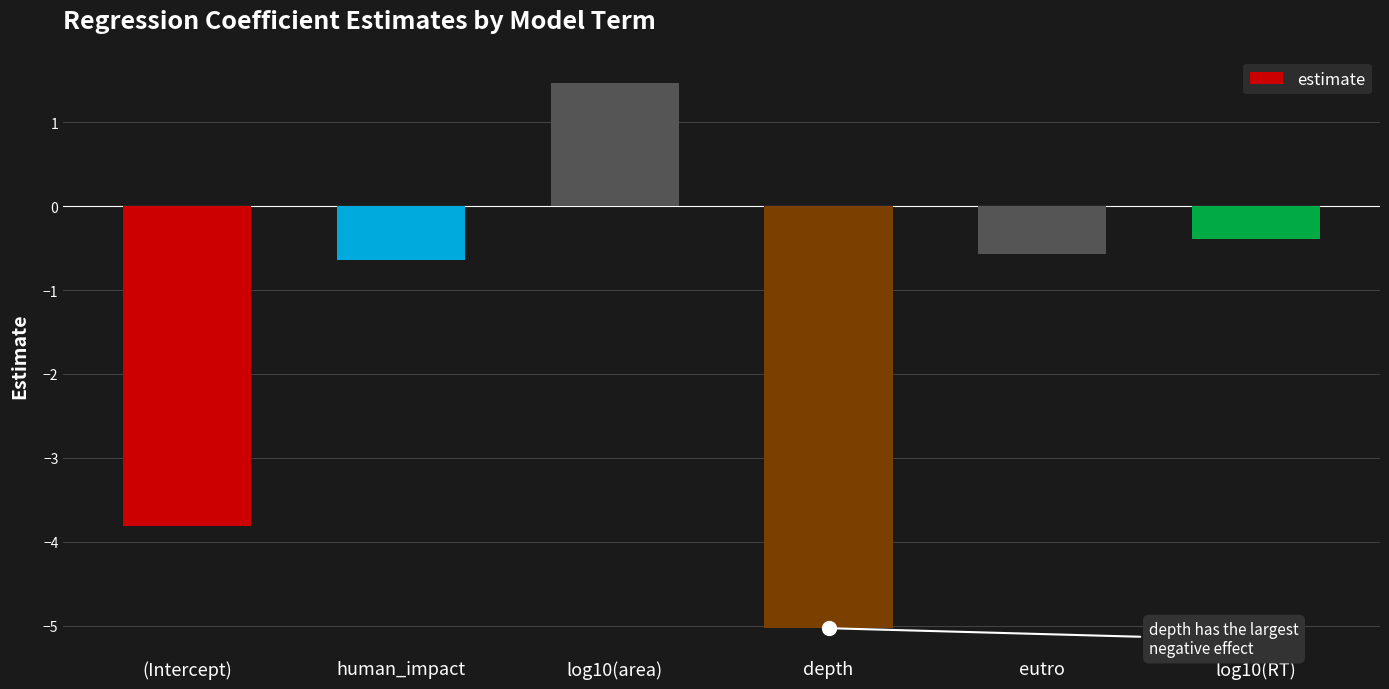

Rank the categories by value from highest to lowest.

log10(area), log10(RT), eutro, human_impact, (Intercept), depth